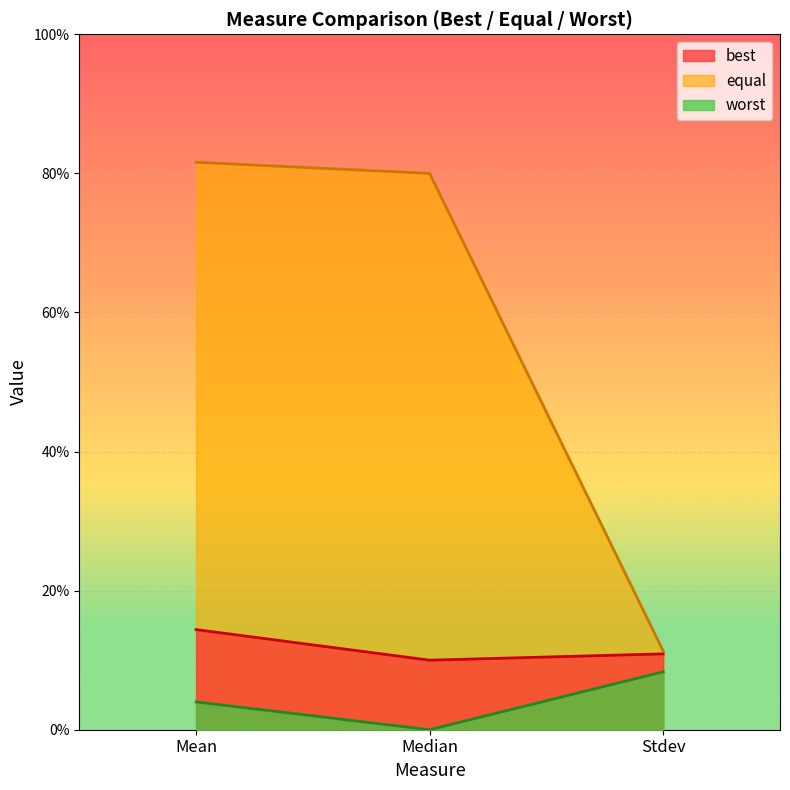

Reading left to right, list all the values displayed in this chart.

best: 0.1	0.1	0.1
equal: 0.8	0.8	0.1
worst: 0.0	0.0	0.1